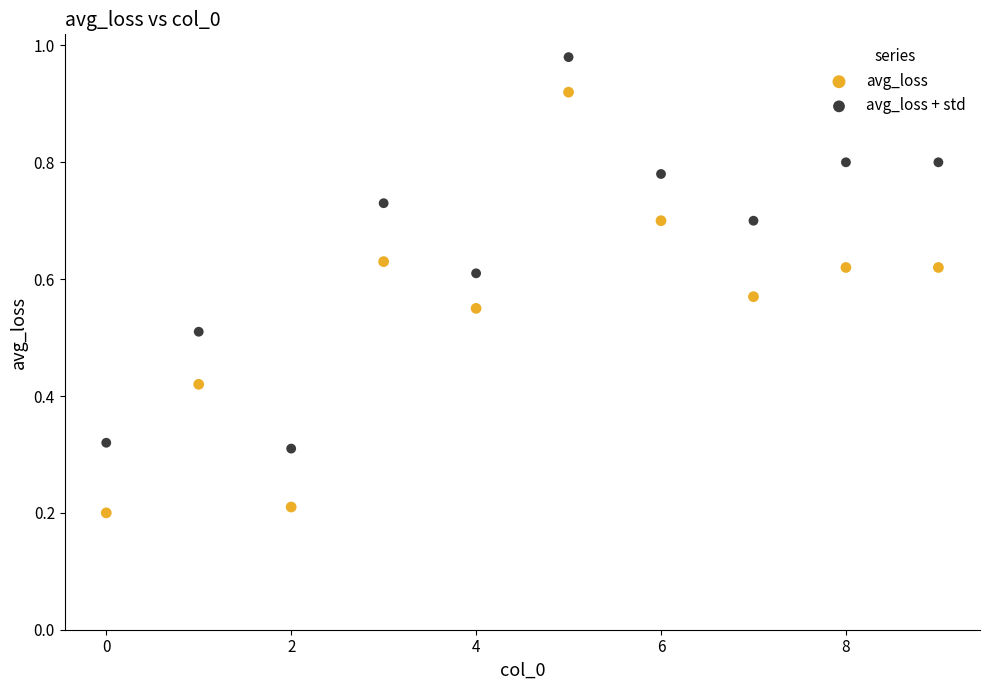

Across all data points, what is the range of X values (max minus min)?

9.0